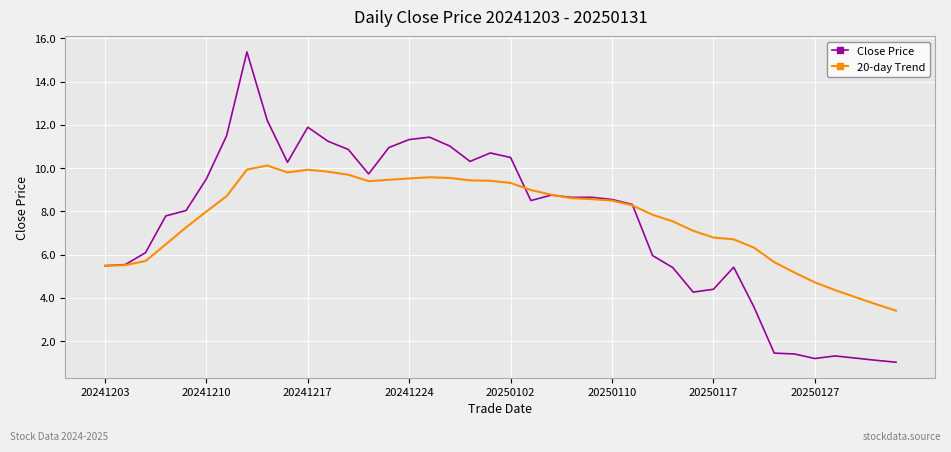

What is the greatest value displayed?

15.4